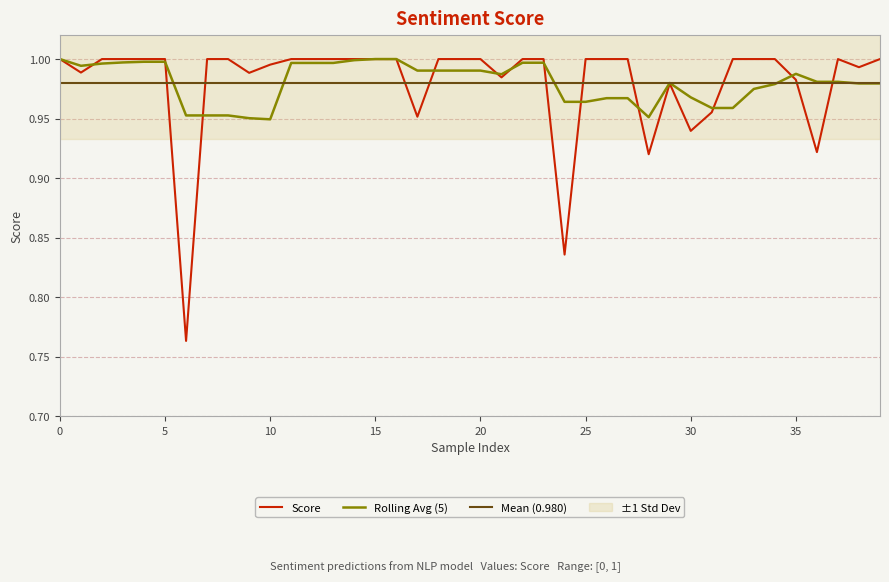

True or false: the data shows 1.0 at 34.

True